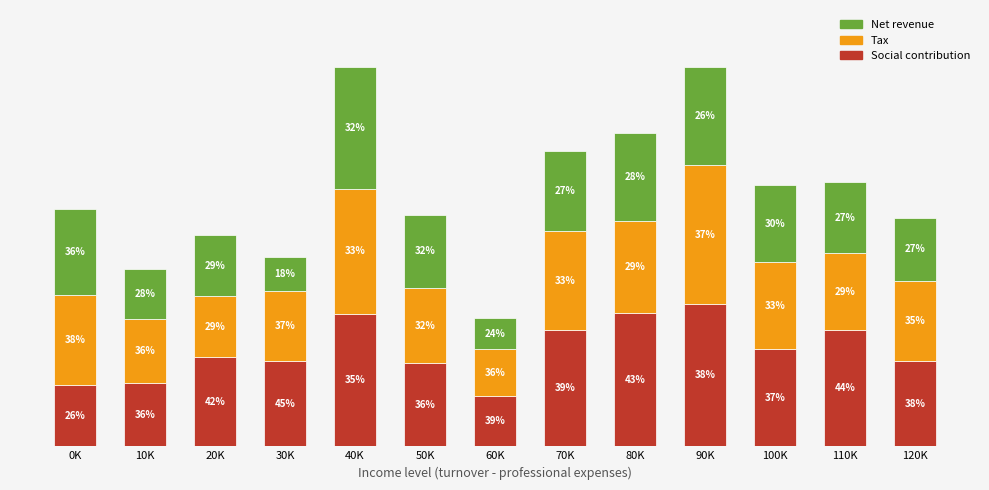

What are all the series names shown in the legend?

Net revenue, Tax, Social contribution